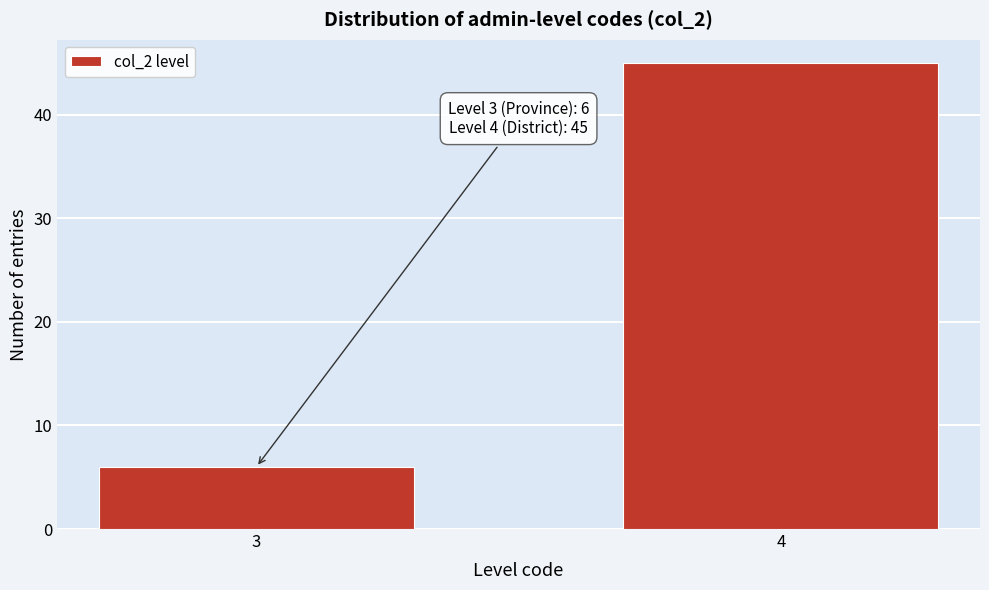

Reading left to right, list all the values displayed in this chart.

6	45